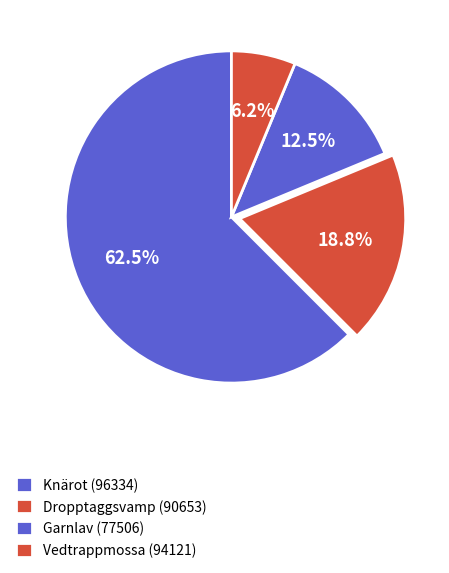

Is there any slice that represents more than half of the pie?

Yes